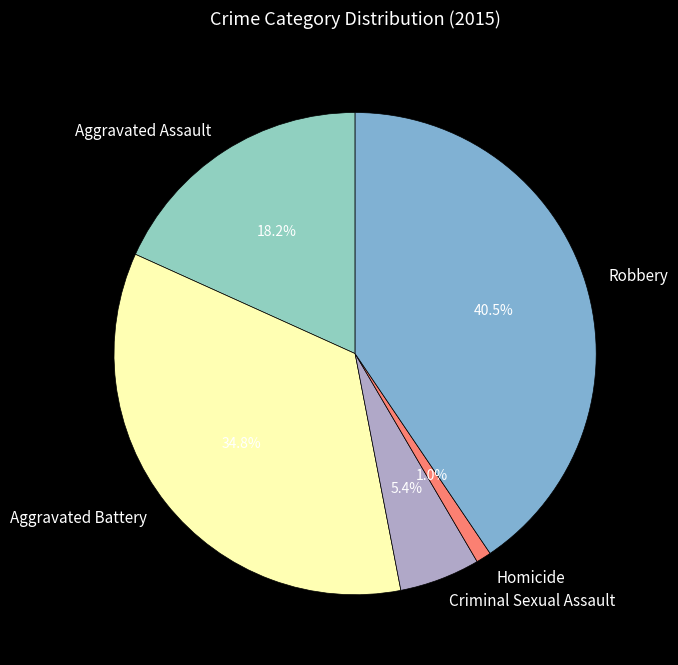

Which has a higher value, Aggravated Battery or Homicide?

Aggravated Battery